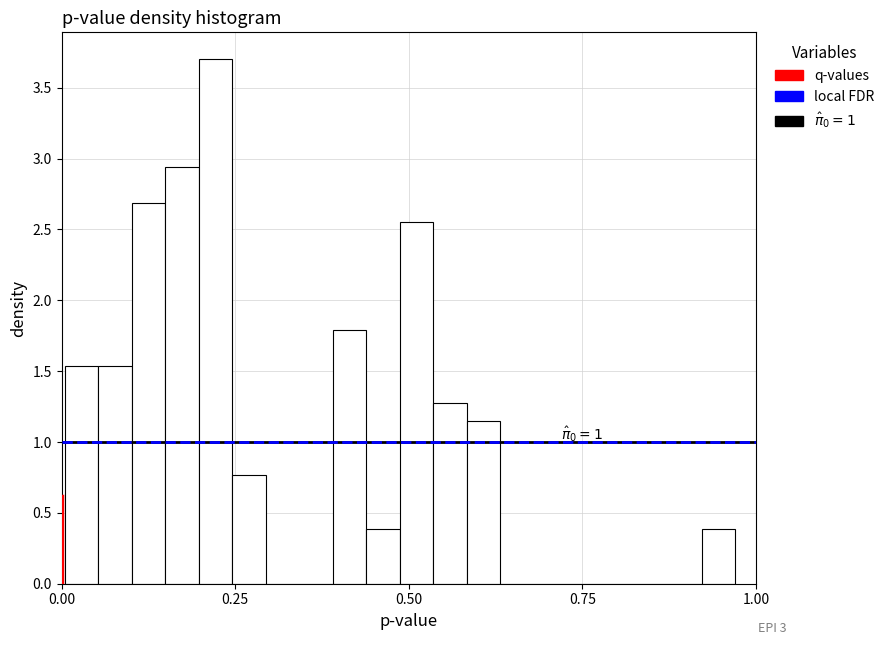

Around what value on the x-axis is the tallest bar? Give the approximate position of its centre, as read against the axis.

0.20